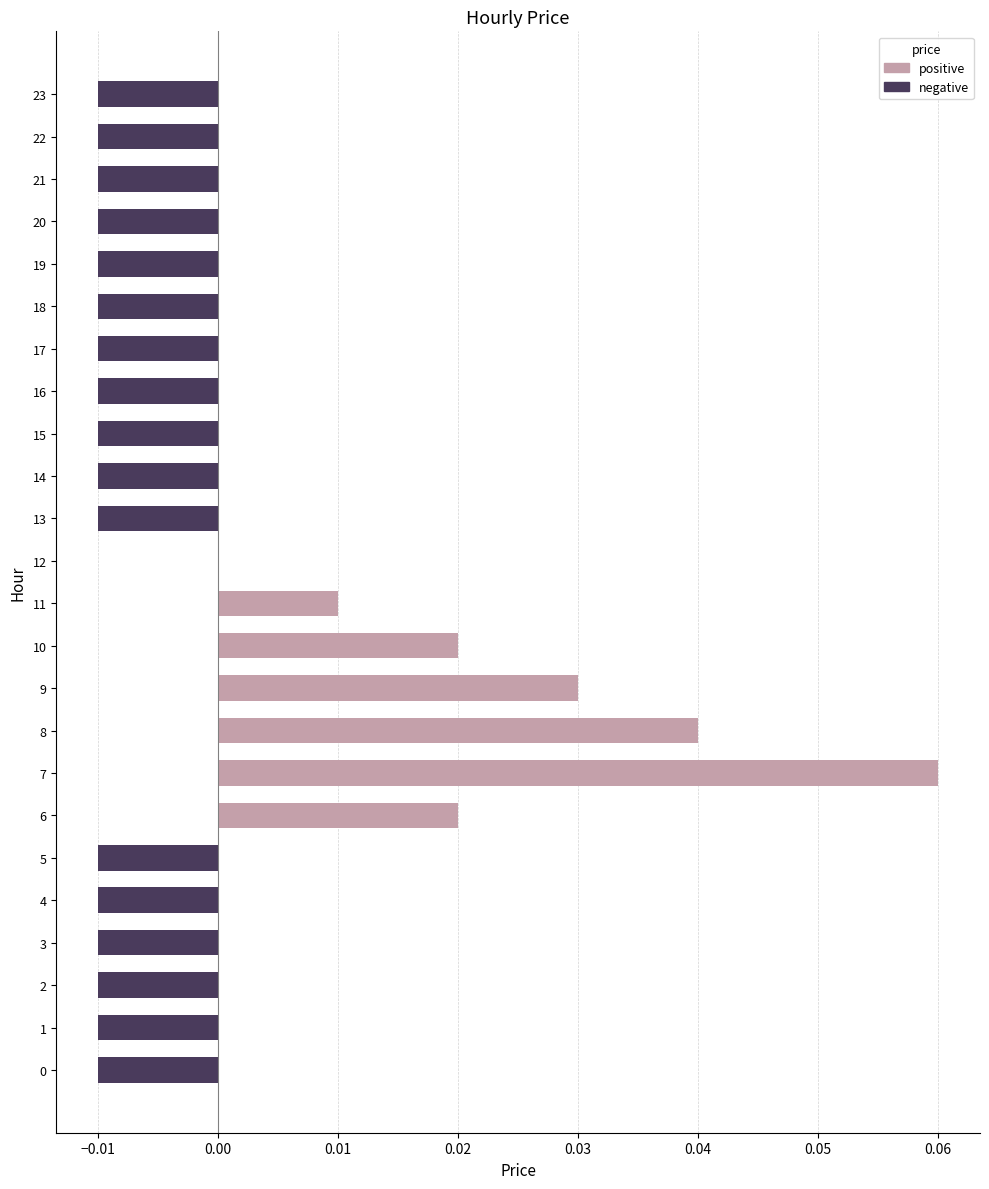

What is the maximum value shown in the chart?

0.1